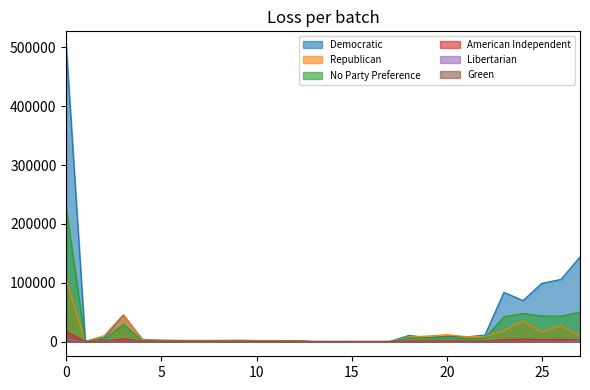

Reading left to right, extract all data points from this chart.

Democratic: 502278	272	6657	44926	3800	2145	1688	1484	1283	1294	1336	1343	1401	65	50	46	49	62	10365	6845	8937	7846	10933	83730	69693	99143	105631	144081
Republican: 105257	221	10128	45747	2707	2366	1989	2009	2021	2493	1803	1802	1638	65	53	43	45	15	7886	9322	11638	8394	8507	18496	34971	15789	26818	9183
No Party Preference: 226704	184	4014	29361	1100	1169	1118	778	794	913	776	753	900	25	42	48	30	39	6111	6031	6134	5189	5896	42141	47744	43428	43202	50189
American Independent: 17018	26	923	4584	240	237	268	183	171	223	171	175	165	6	5	7	6	2	783	1039	1183	800	779	3132	3990	3168	3652	3076
Libertarian: 4641	5	275	1386	78	67	85	55	65	71	49	35	50	0	0	1	2	2	300	238	308	240	300	741	1093	807	1014	986
Green: 7114	8	120	1132	25	53	61	17	34	21	19	29	22	3	1	2	0	2	266	153	228	184	301	623	516	1323	1186	3466